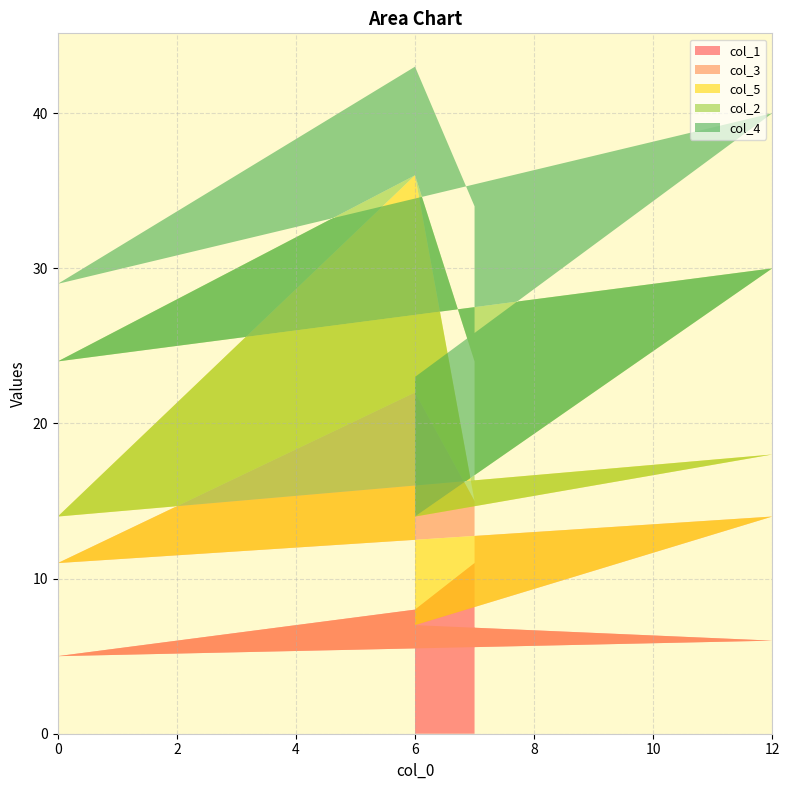

Reading left to right, extract all data points from this chart.

col_1: 6=7	12=6	0=5	6=8	7=11
col_3: 6=0	12=8	0=6	6=14	7=4
col_5: 6=7	12=4	0=3	6=14	7=0
col_2: 6=0	12=12	0=10	6=0	7=9
col_4: 6=9	12=10	0=5	6=7	7=10